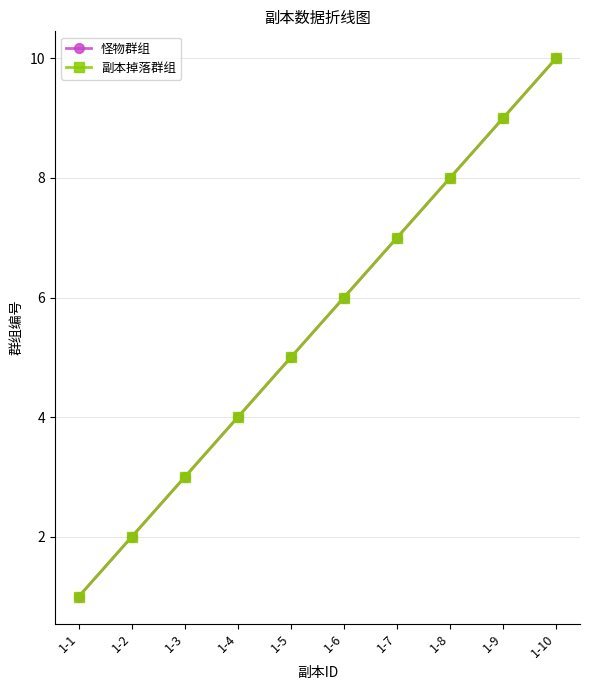

Is this an area chart (filled region under the line)?

No